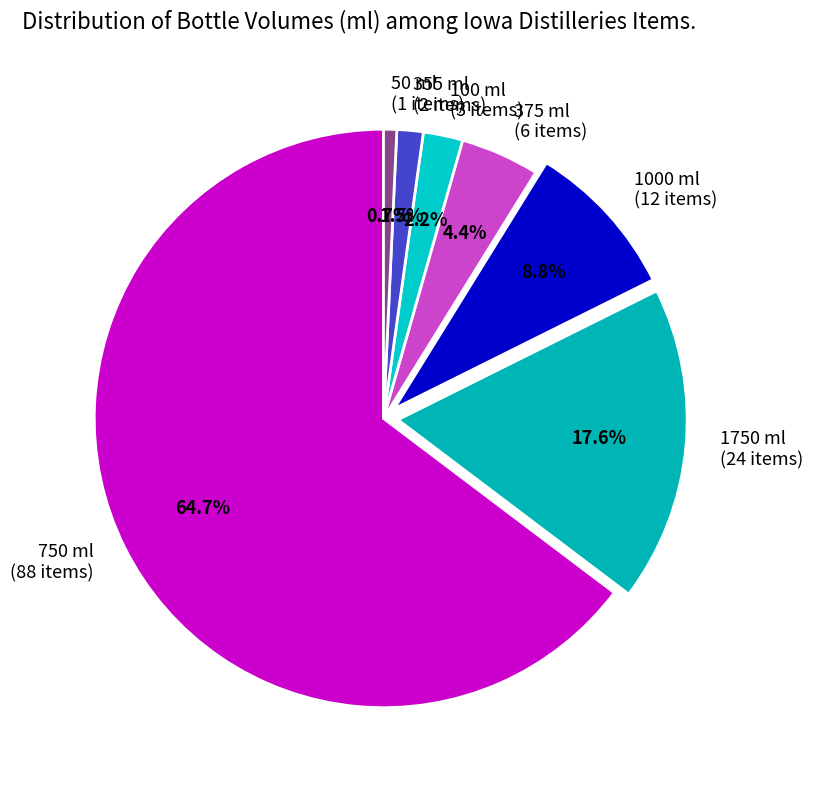

The 50 ml slice represents 1% of the pie. True or false?

True